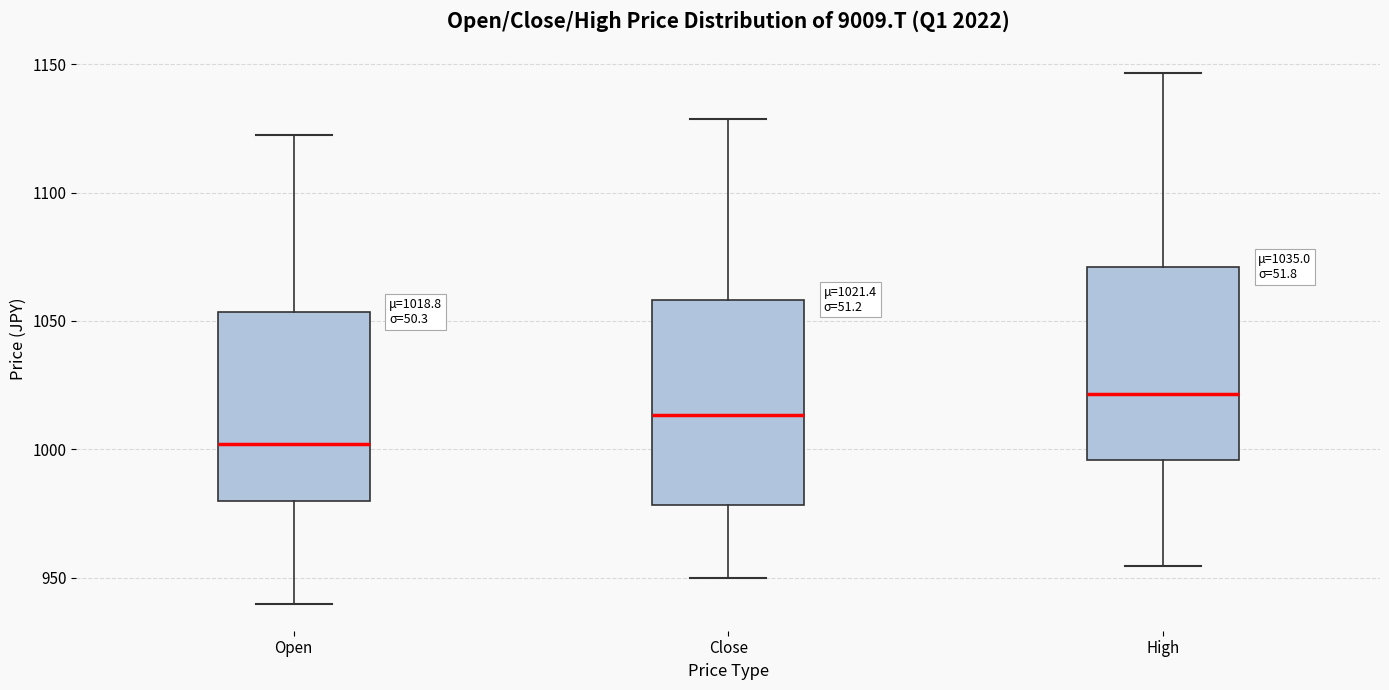

Which box's median line is the lowest?

Open